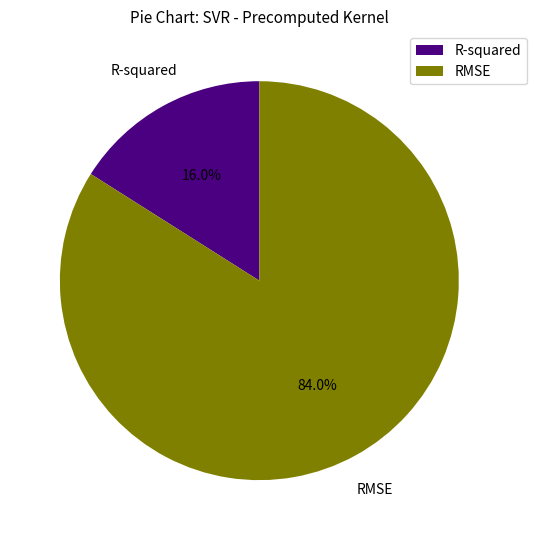

To the nearest percent, what is the difference between the largest and smallest slice percentages?

68%